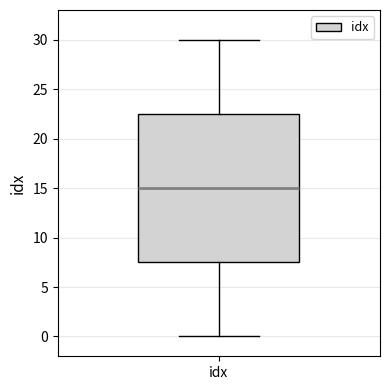

Where is the lower edge of the box for idx on the y-axis? The values are not printed on the chart, so give them approximately, as read against the axis.

7.5